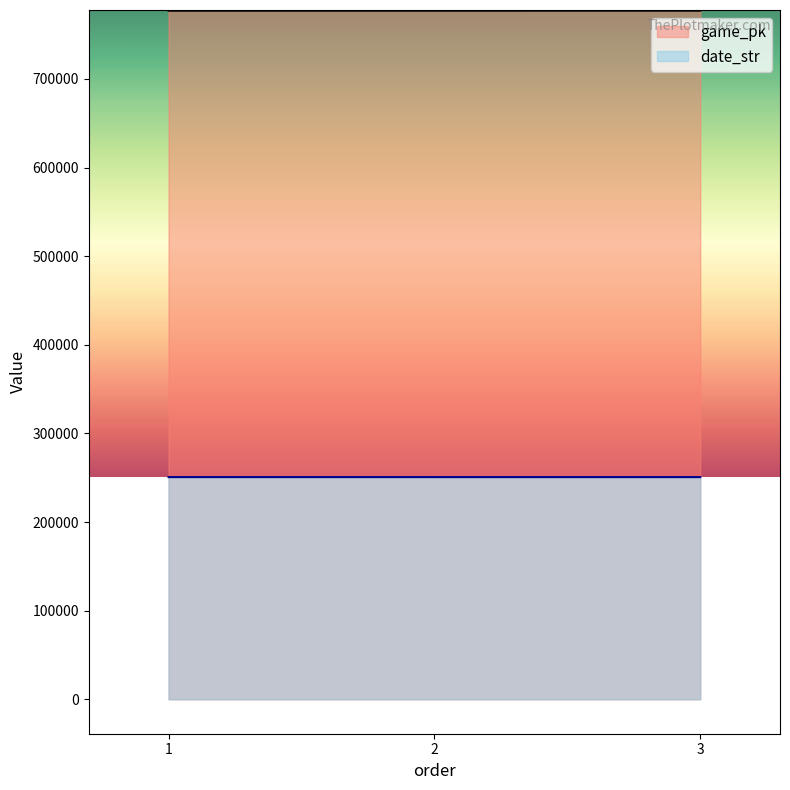

List the series in order of their overall mean, lowest first.

date_str, game_pk